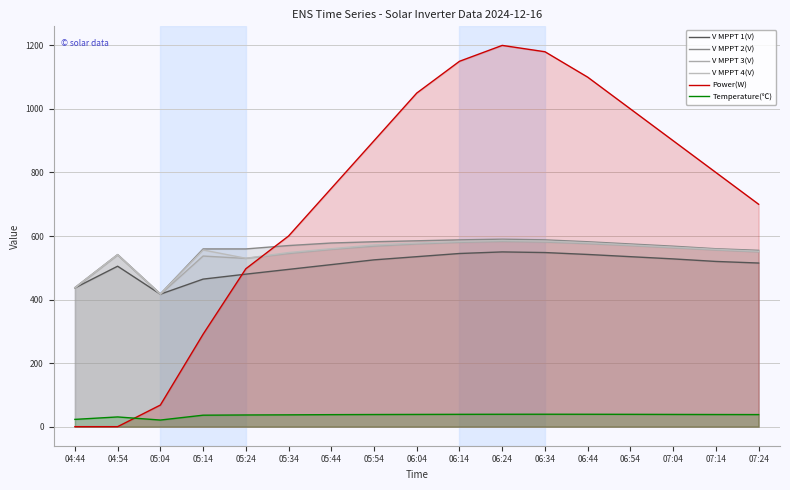

The value of Power(W) at 05:54 is 900.0. True or false?

True